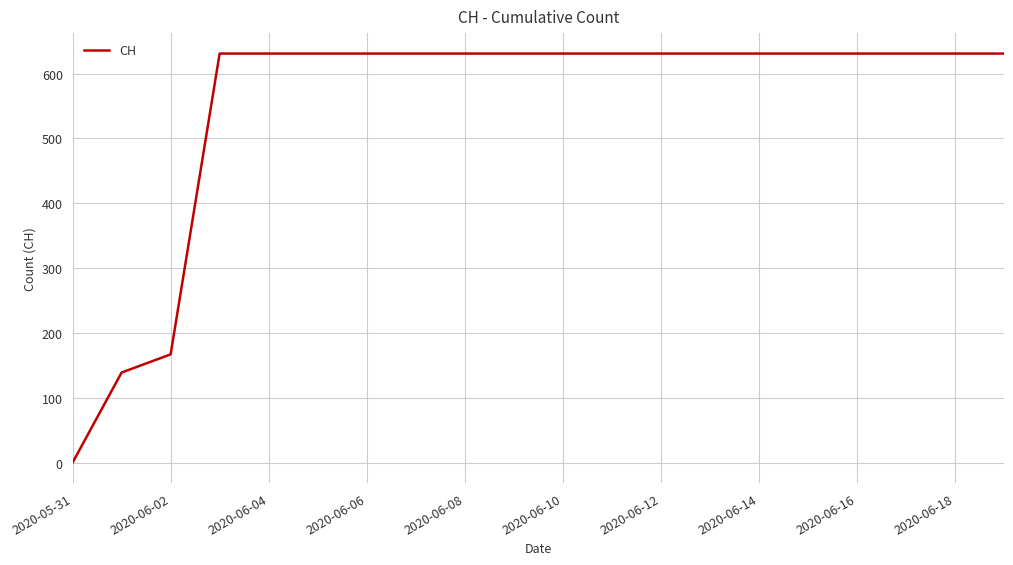

What is the maximum value shown in the chart?

631